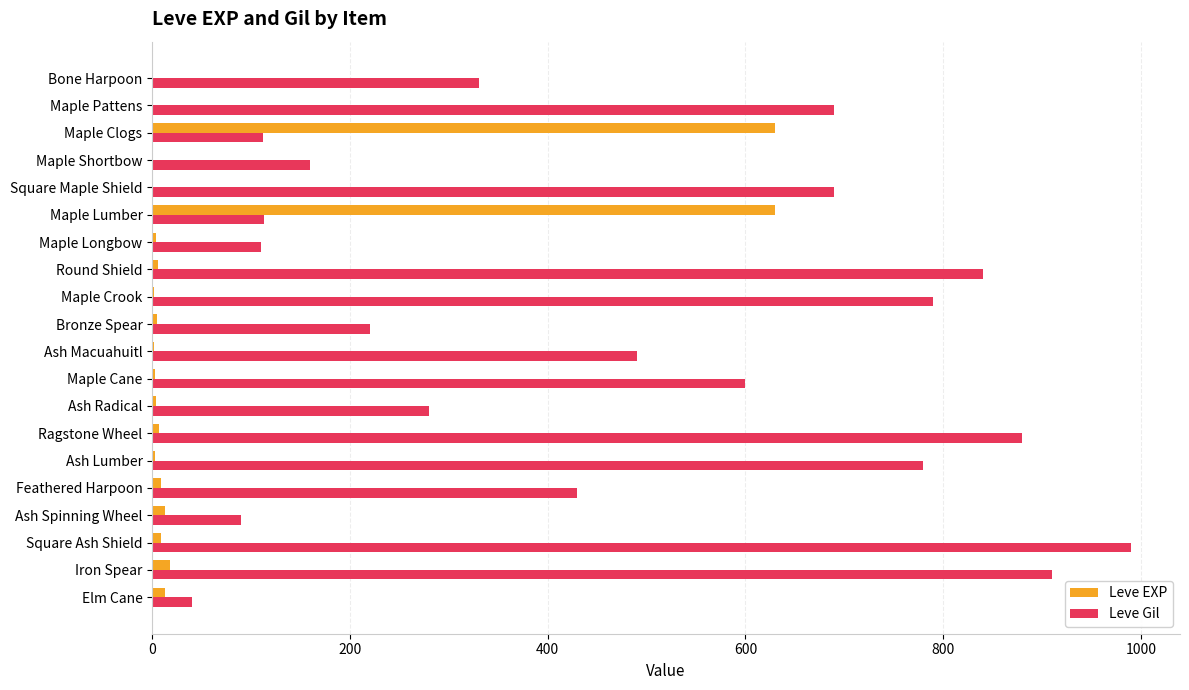

Where is Leve Gil nearest to the value 515?

Ash Macuahuitl